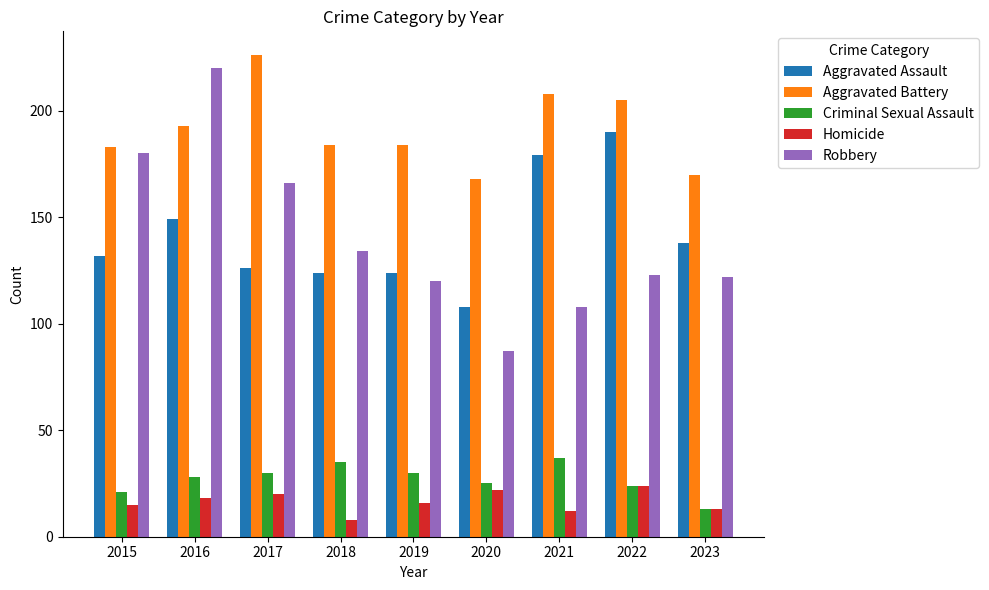

Is it true that Aggravated Battery equals 316 at 2019?

False